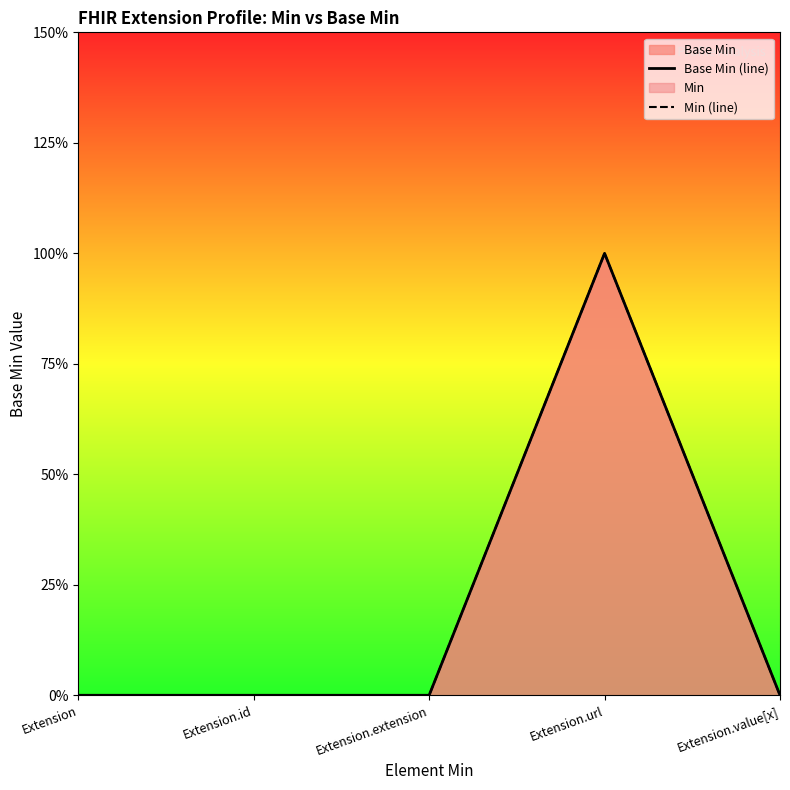

What is the label of the 3rd point from the left?

Extension.extension